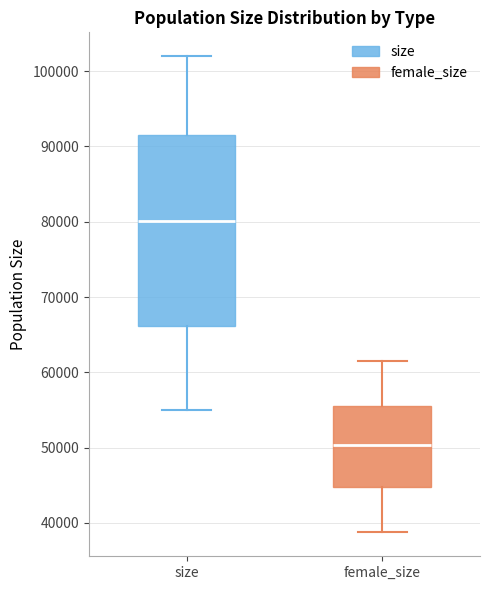

Where is the upper edge of the box for female_size on the y-axis? The values are not printed on the chart, so give them approximately, as read against the axis.

56000